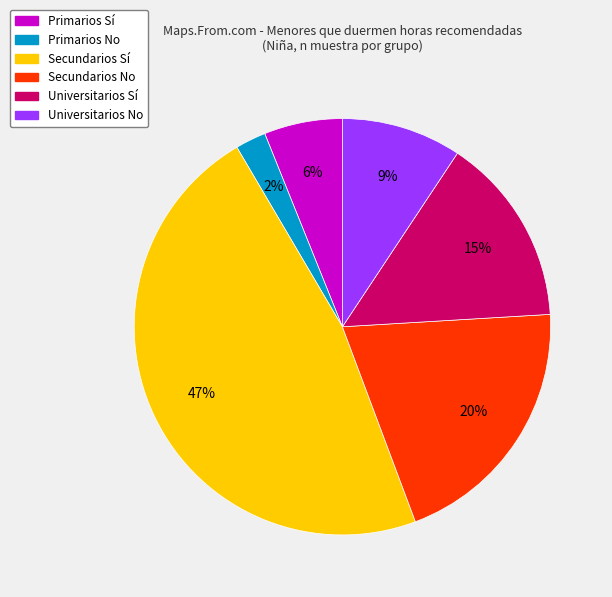

Does Primarios Sí account for over 50% of the chart?

No